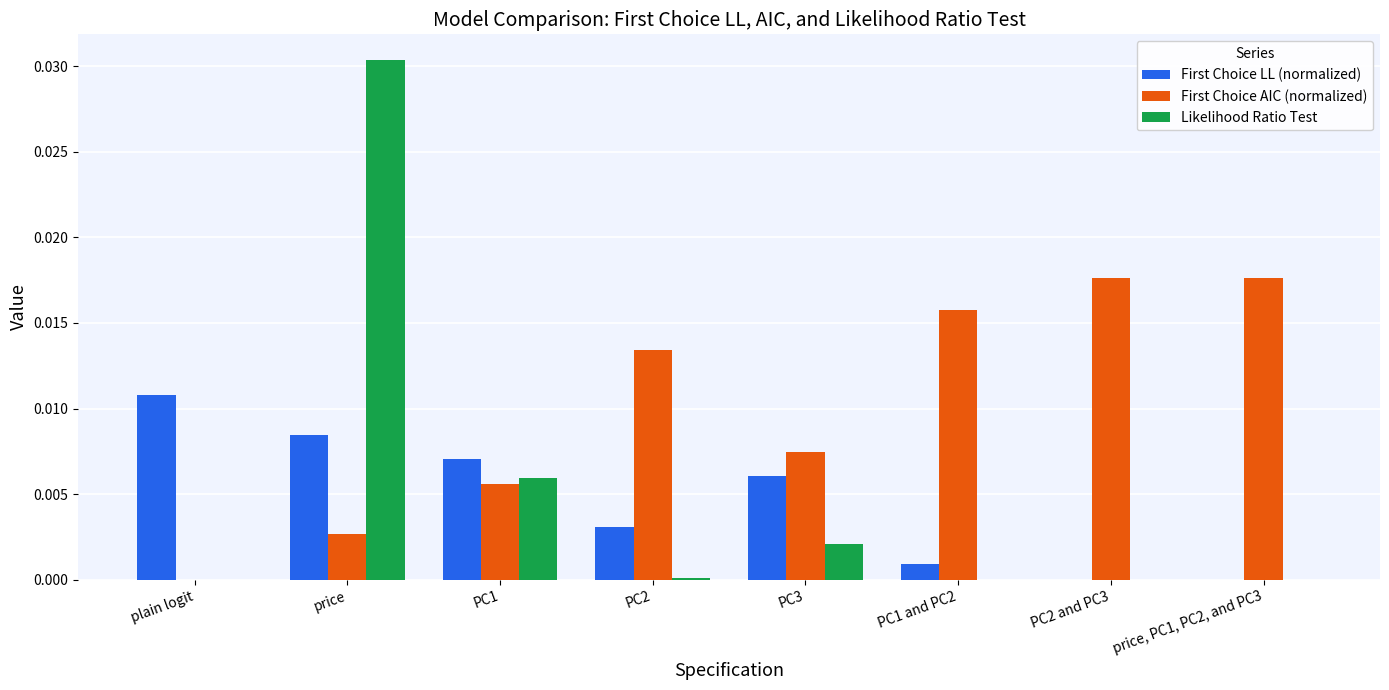

True or false: First Choice LL (normalized) has a value of 0.0 at plain logit.

True